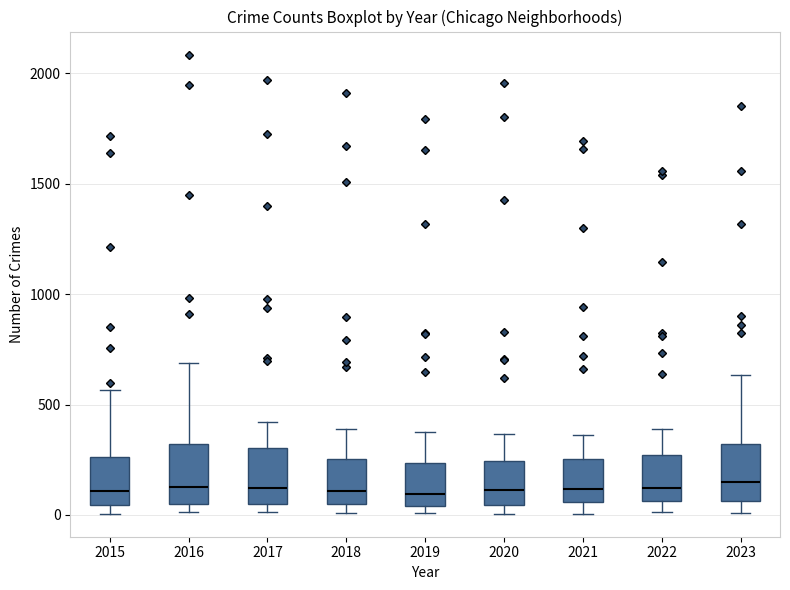

Where is the lower edge of the box at x = 2017 on the y-axis? The values are not printed on the chart, so give them approximately, as read against the axis.

50